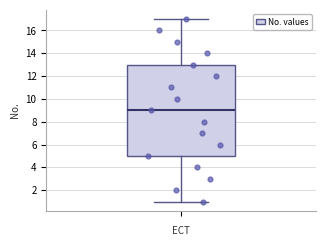

Where does the median line of the box sit on the y-axis? The values are not printed on the chart, so give them approximately, as read against the axis.

9